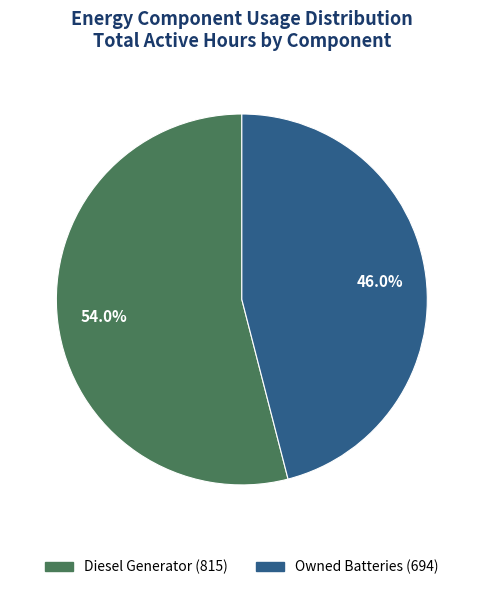

Is there a majority slice in this chart?

Yes